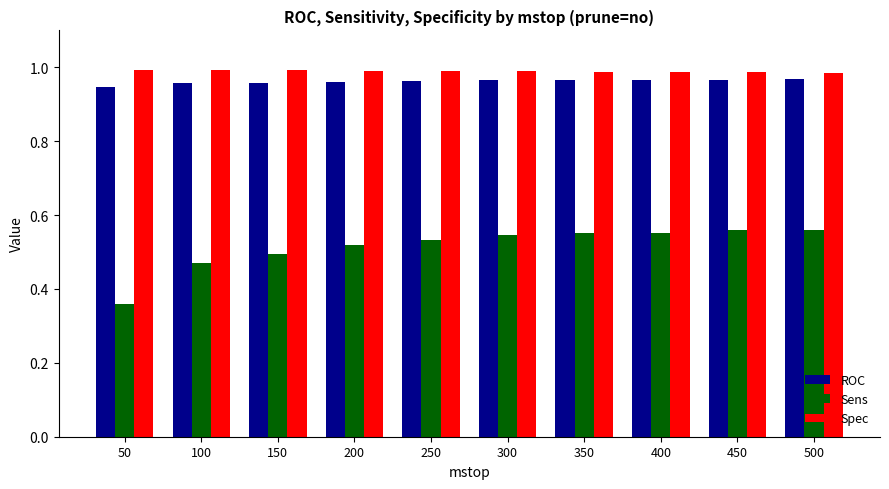

Is it true that Spec equals 0.5 at 350?

False